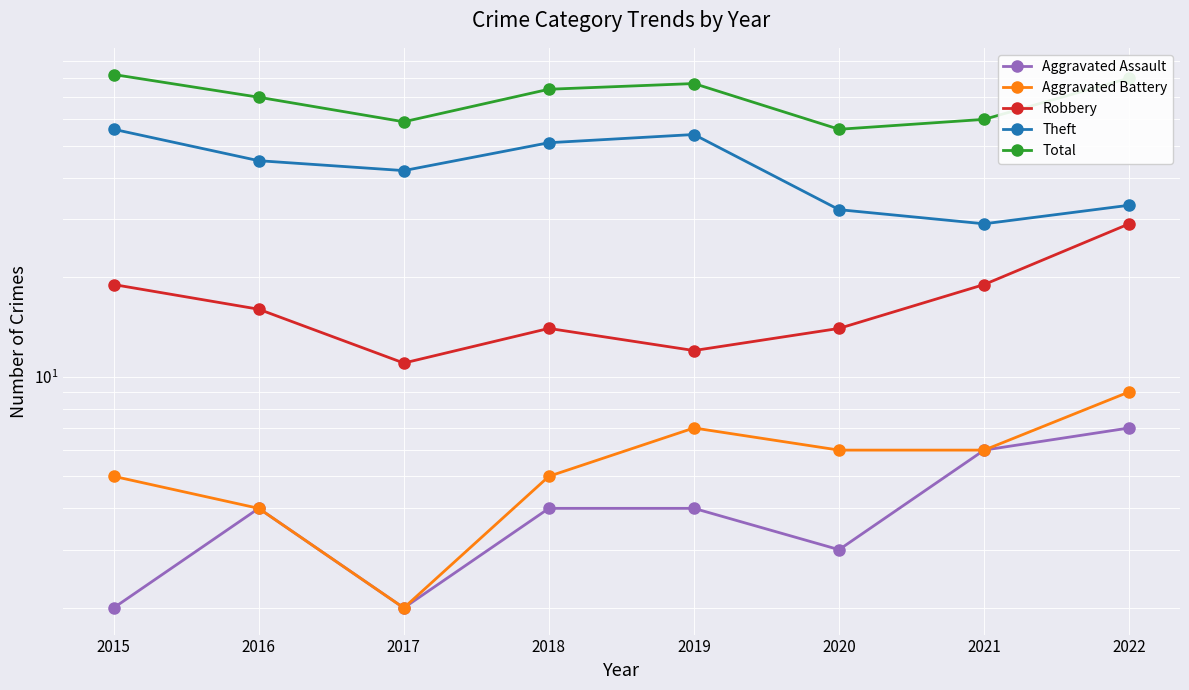

The value of Theft at 2018 is 30. True or false?

False